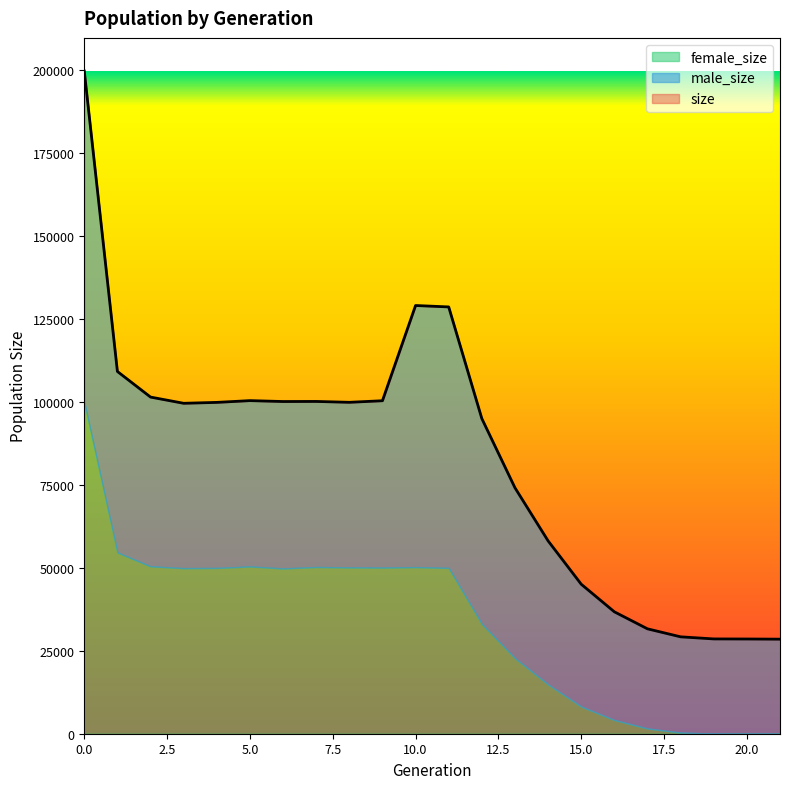

Reading left to right, transcribe all the data shown in this chart.

size: 0=199740	1=109181	2=101467	3=99592	4=99864	5=100396	6=100125	7=100150	8=99888	9=100362	10=129065	11=128637	12=94984	13=74124	14=58126	15=45062	16=36745	17=31615	18=29204	19=28573	20=28550	21=28499
male_size: 0=99765	1=54539	2=51000	3=49690	4=49894	5=49972	6=50311	7=49895	8=49754	9=50282	10=78839	11=78659	12=61883	13=51349	14=43268	15=36869	16=32606	17=30026	18=28848	19=28533	20=28526	21=28499
female_size: 0=99975	1=54642	2=50467	3=49902	4=49970	5=50424	6=49814	7=50255	8=50134	9=50080	10=50226	11=49978	12=33101	13=22775	14=14858	15=8193	16=4139	17=1589	18=356	19=40	20=24	21=0